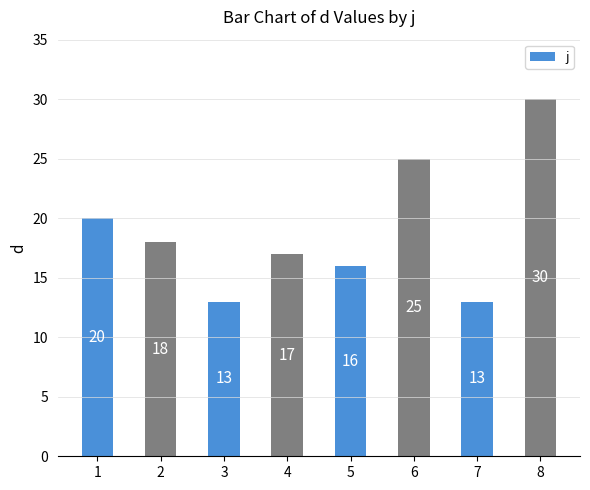

Between 5 and 7, which is larger?

5